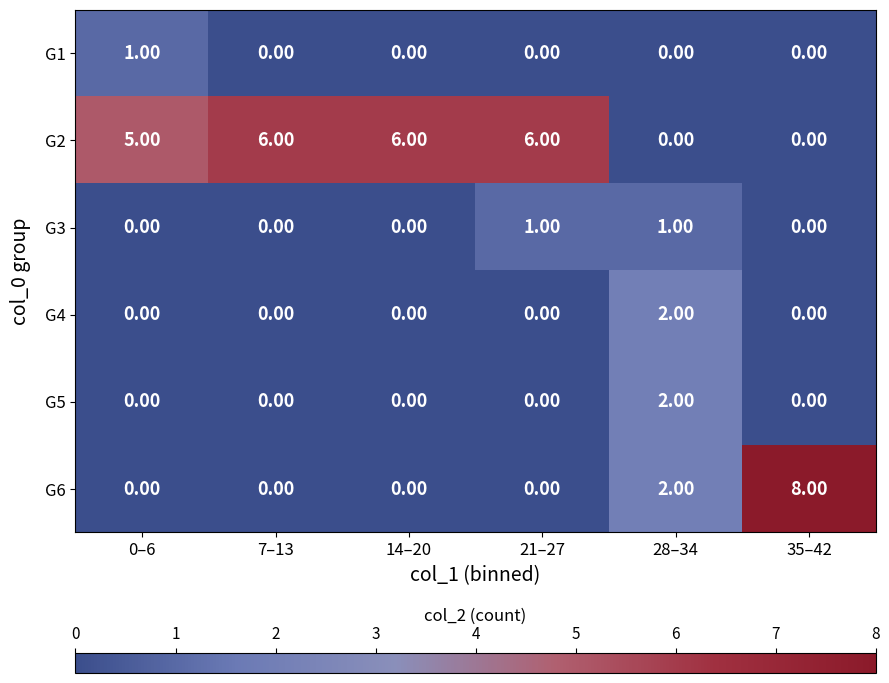

What is the sum of all G2 values?

23